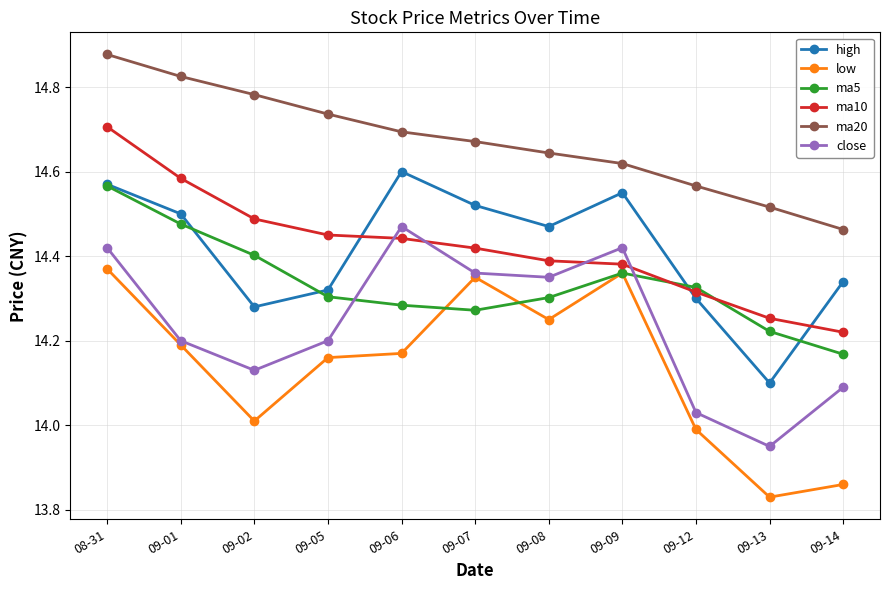

Which series has the largest range (max minus min)?

low